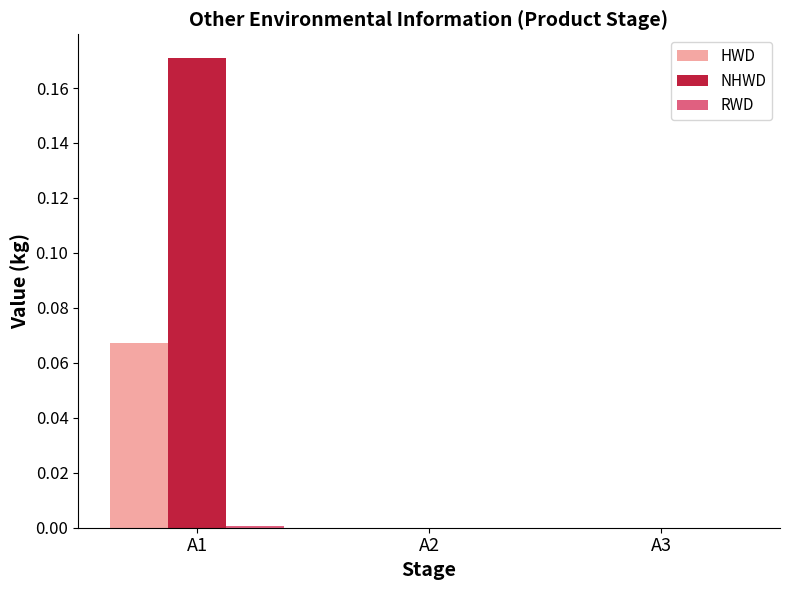

Which category has the highest value in the NHWD series?

A1